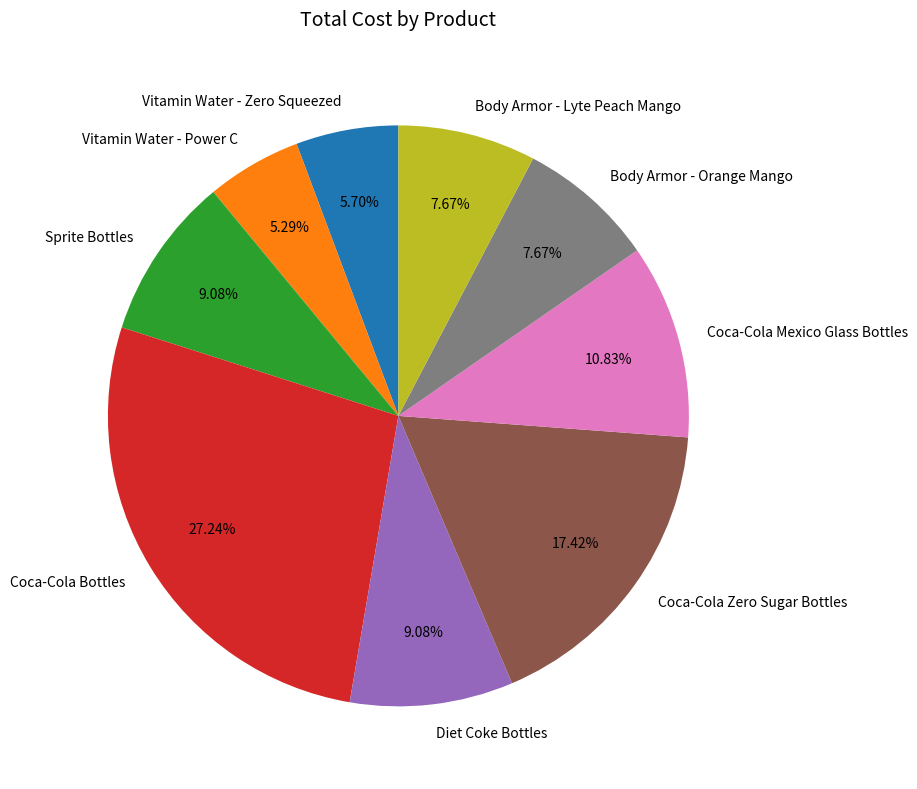

True or false: Body Armor - Orange Mango accounts for 8% of the total.

True